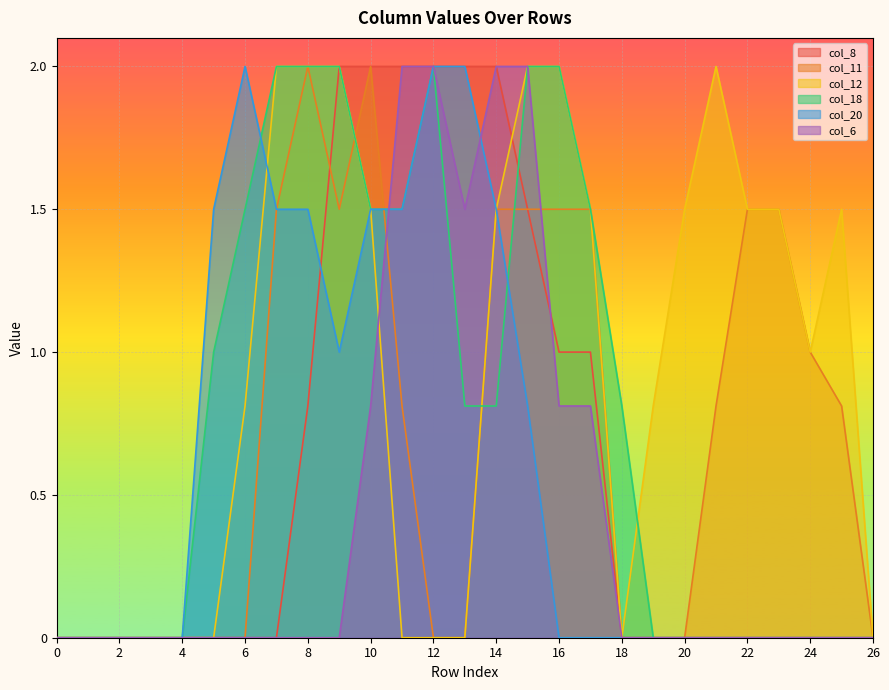

List the series in order of their peak value, highest first.

col_8, col_11, col_12, col_18, col_20, col_6